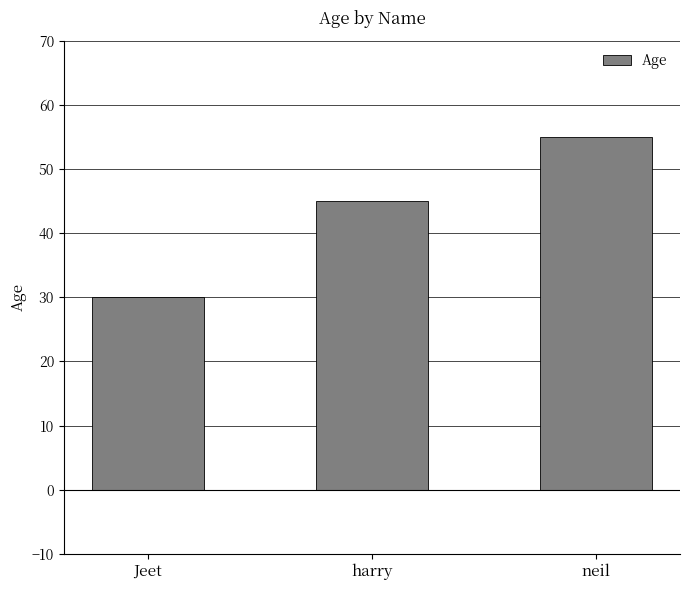

Where is the data nearest to the value 42?

harry